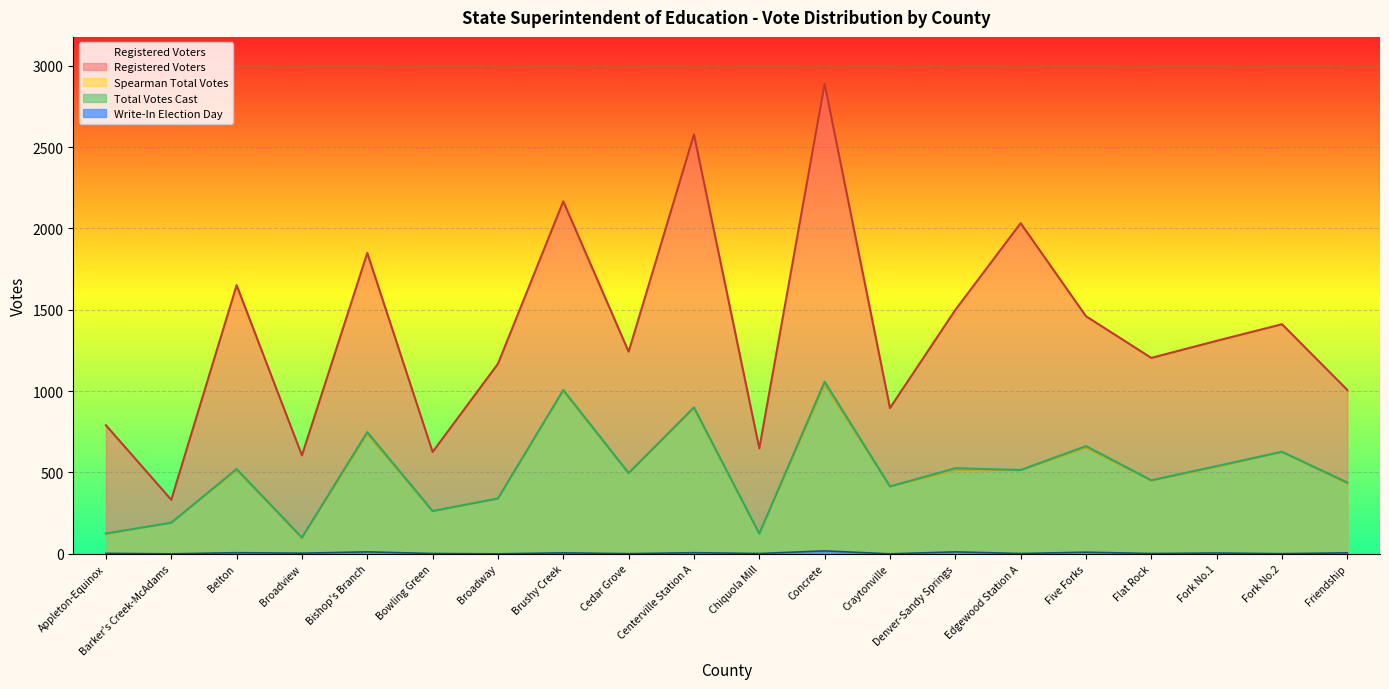

What is the difference between the maximum and minimum values in the Write-In Election Day series?

18